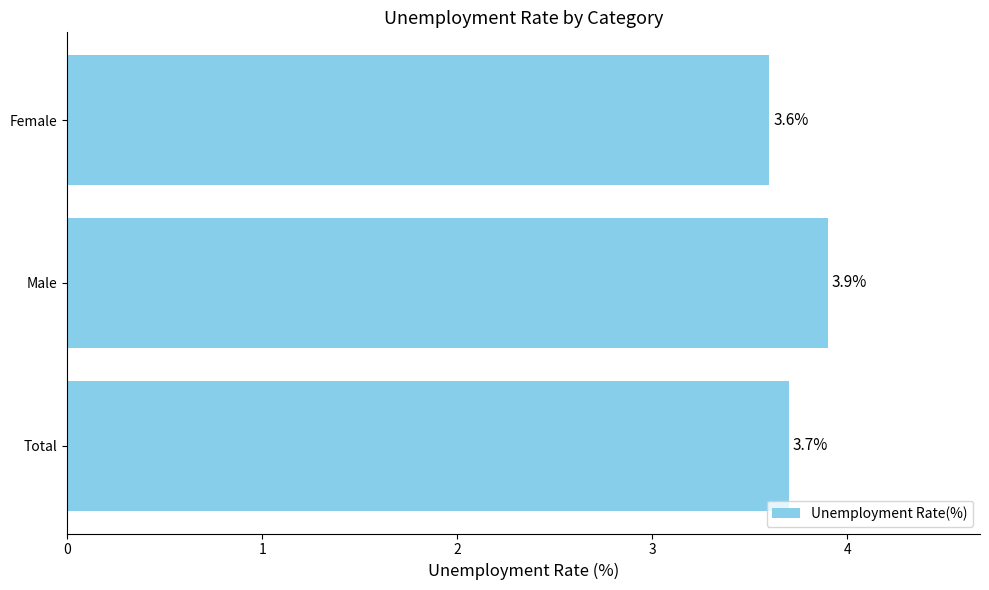

What is the greatest value displayed?

3.9